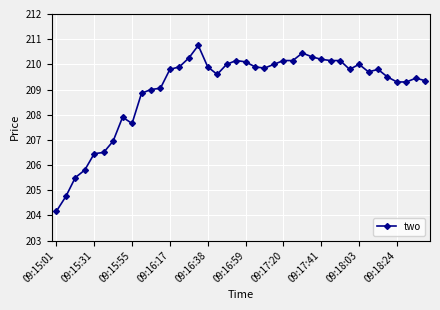

How many lines are shown in the chart?

1